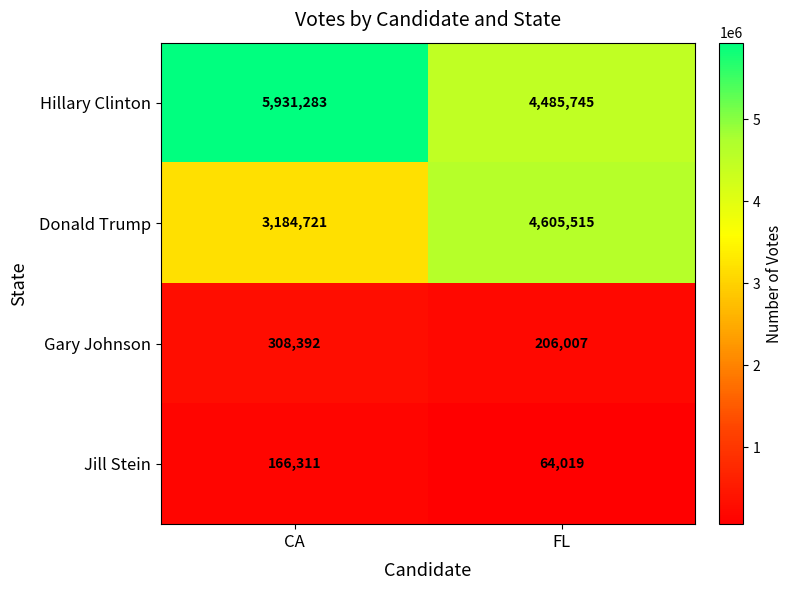

True or false: Donald Trump has a value of 4605515 at FL.

True